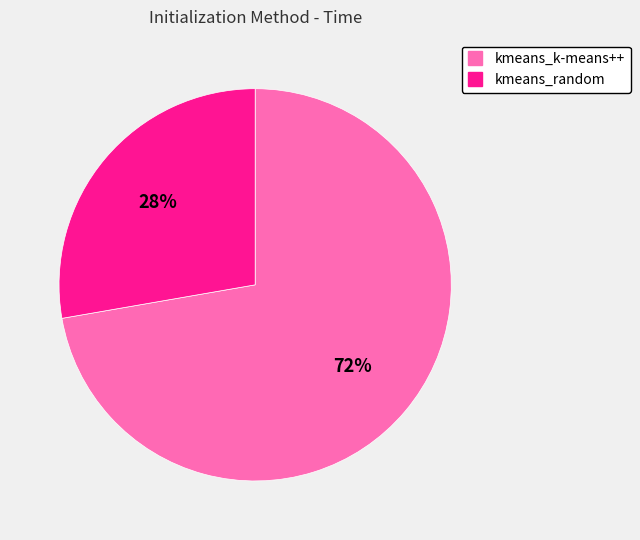

To the nearest percent, what is the average slice percentage?

50%